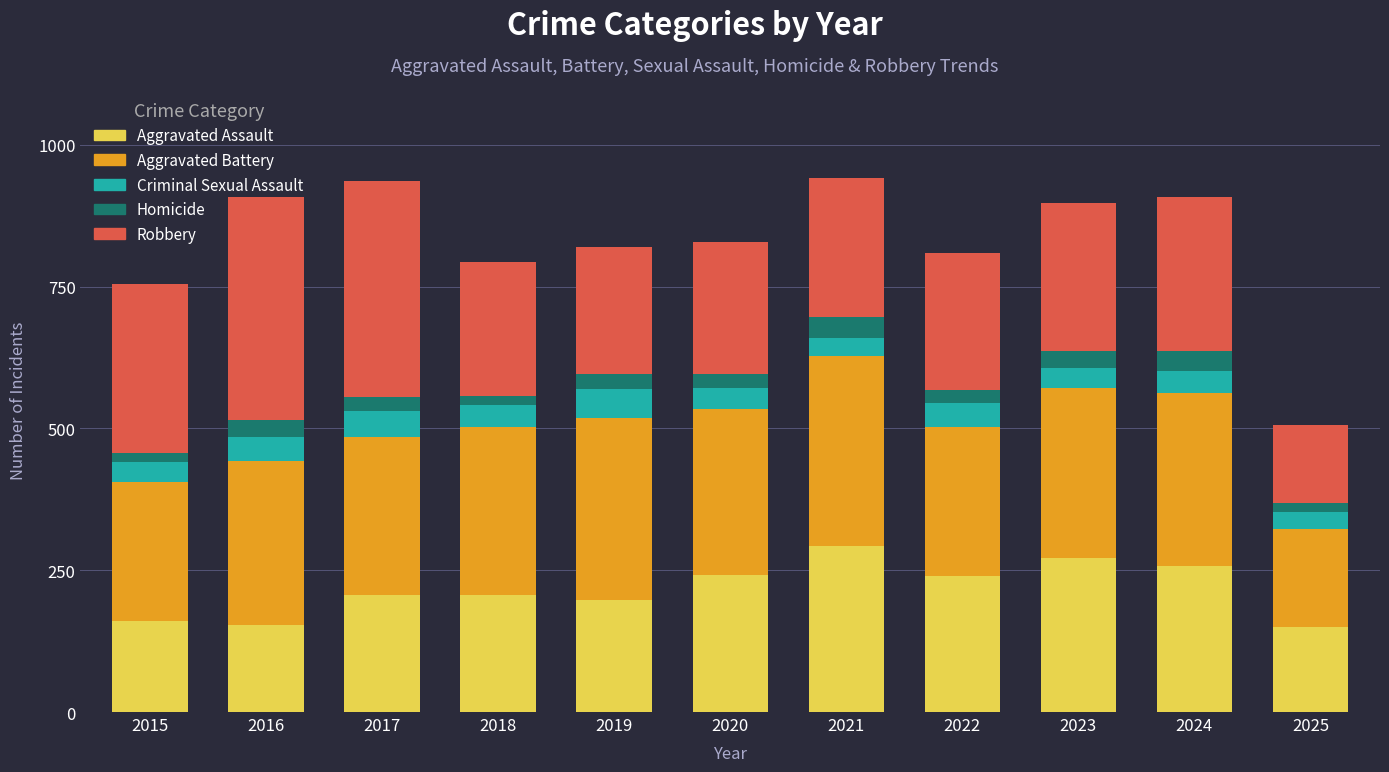

What is the highest value of the Aggravated Assault series?

292